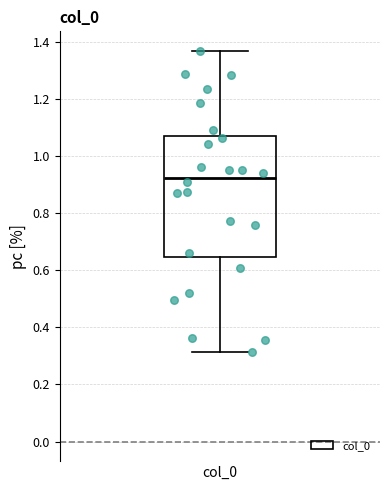

Read this box plot against the y-axis: the position of the median line, the range covered by the box, and the ends of both whiskers. The values are not printed on the chart, so give them approximately, as read against the axis.

median 0.92, box 0.64 to 1.06, whiskers 0.32 to 1.36